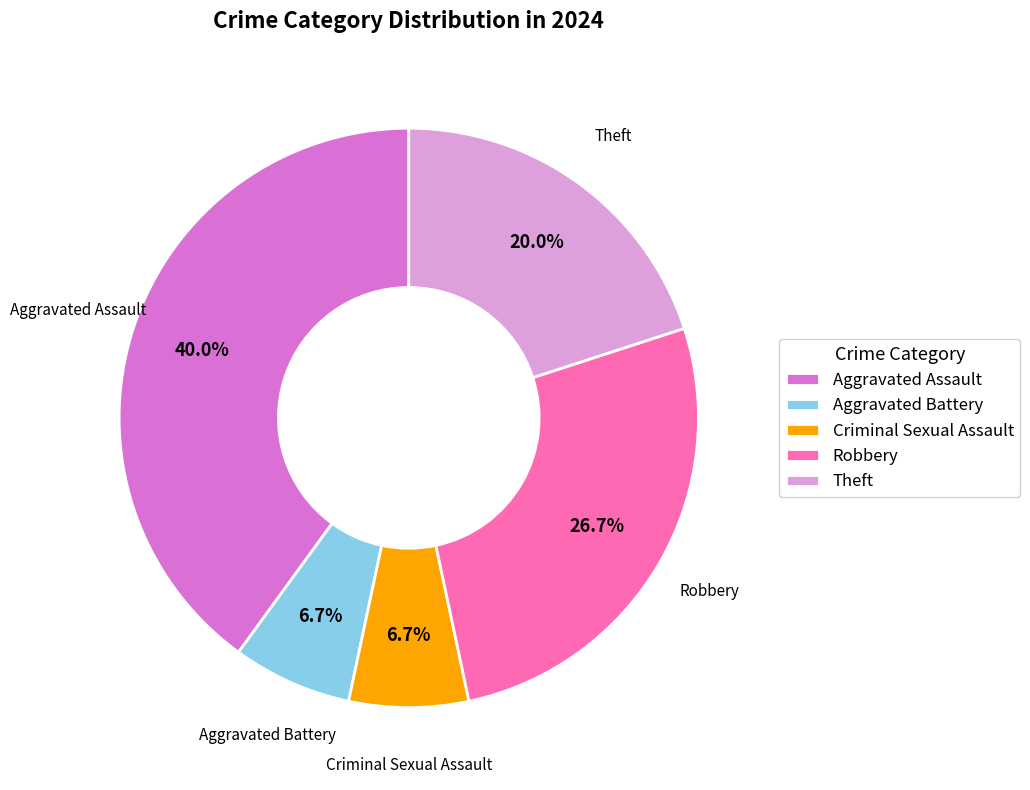

To the nearest percent, what percentage of the pie is Aggravated Assault?

40%